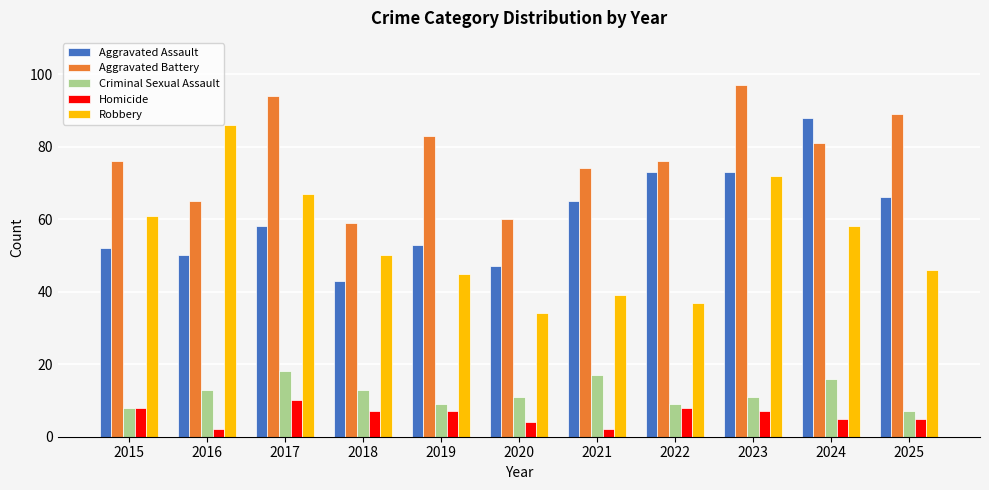

What is the spread (max minus min) of values at 2015?

68